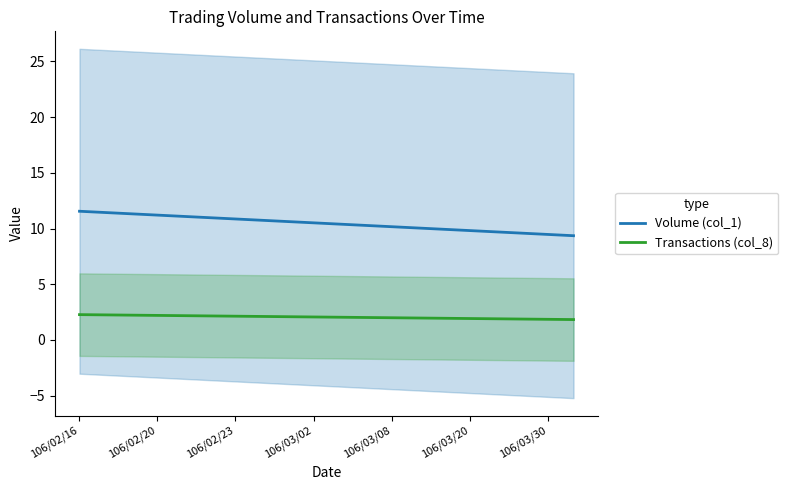

True or false: Transactions (col_8) has more than 1 interior local peaks.

False